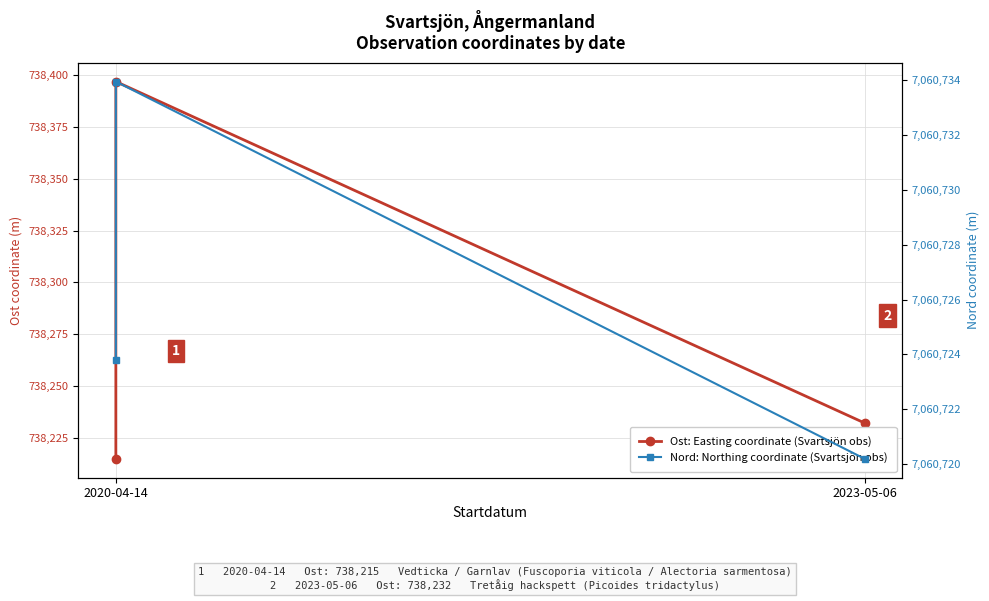

At which label is Nord (Northing coordinate) closest to 7060727?

2020-04-14